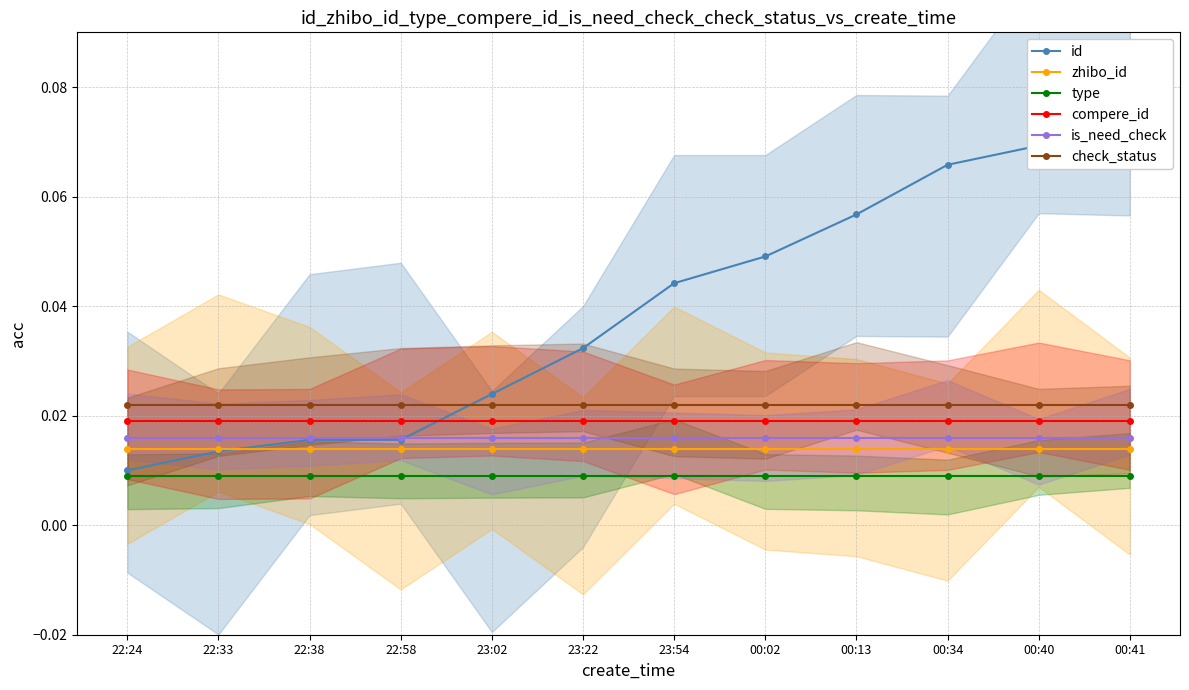

The type series shows 0.0 at 22:24. True or false?

True